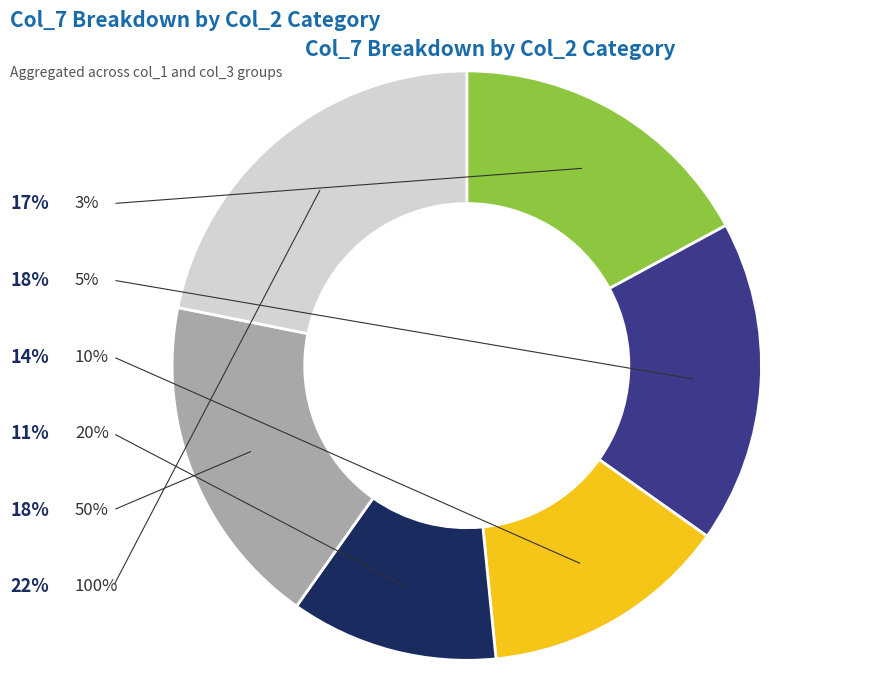

Which slice is the smallest?

20%